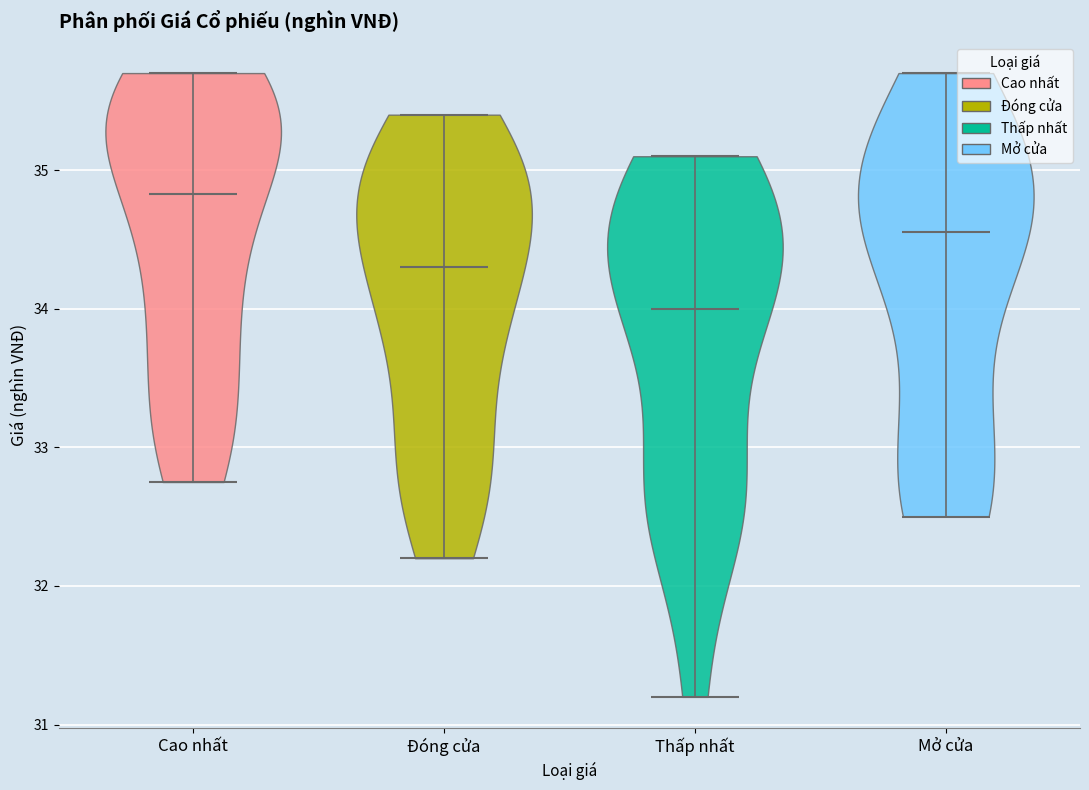

Reading left to right, read every violin against the y-axis: where its median line is, and the lowest and highest points it reaches. The values are not printed on the chart, so give them approximately, as read against the axis.

Cao nhất: median line 34.8, lowest point 32.8, highest point 35.7
Đóng cửa: median line 34.3, lowest point 32.2, highest point 35.4
Thấp nhất: median line 34.0, lowest point 31.2, highest point 35.1
Mở cửa: median line 34.6, lowest point 32.5, highest point 35.7